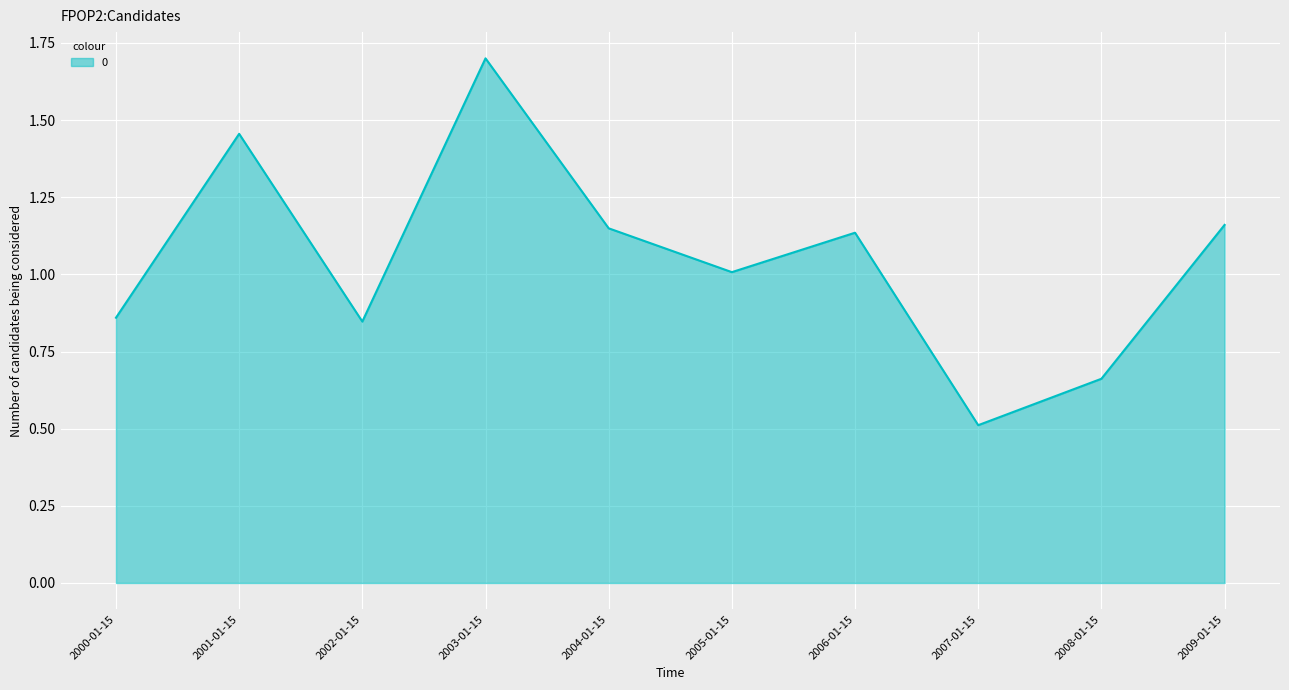

What position from the right is 2009-01-15?

1